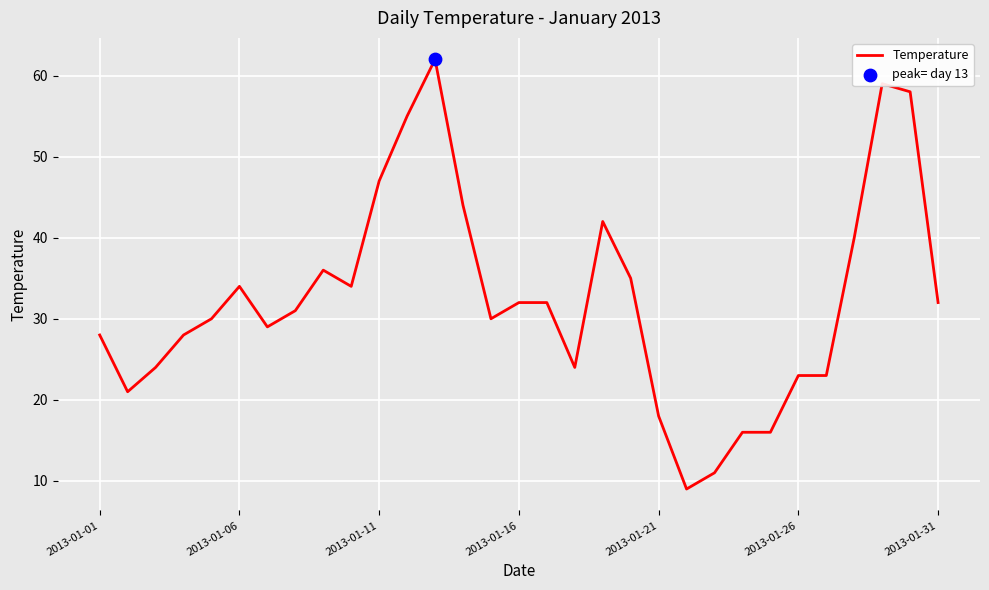

What is the greatest value displayed?

62